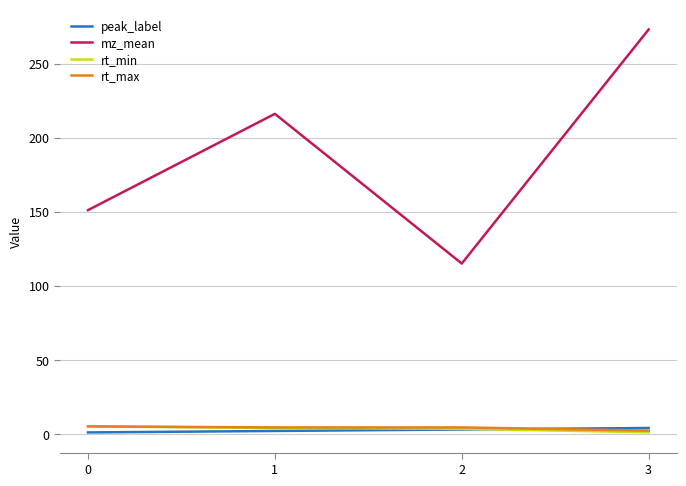

What are all the series names shown in the legend?

peak_label, mz_mean, rt_min, rt_max